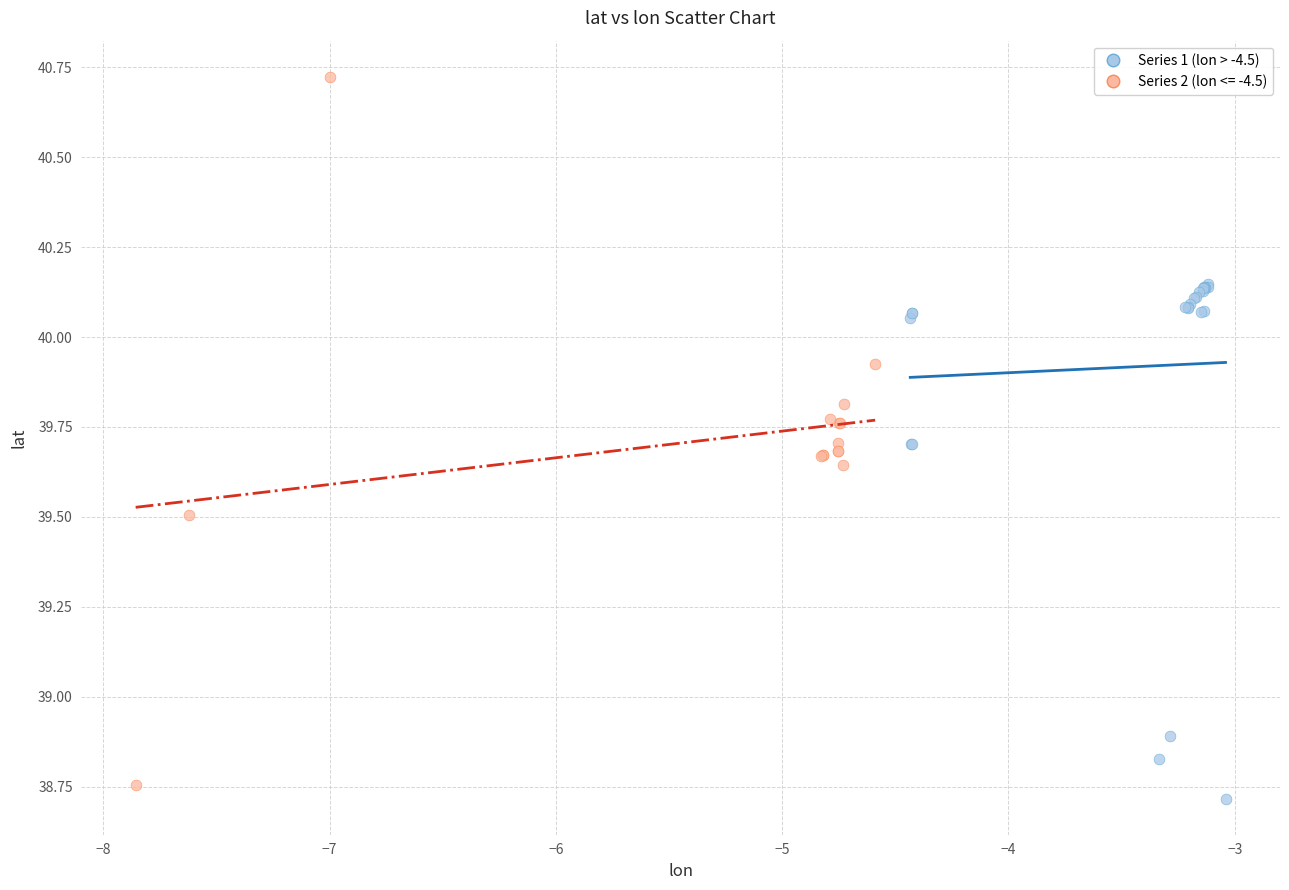

Which series reaches the maximum Y coordinate?

Series 2 (lon <= -4.5)